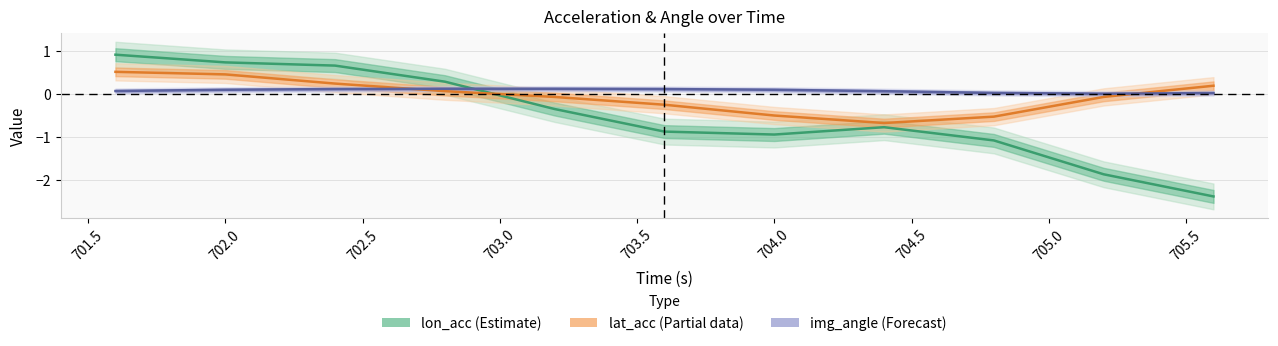

What is the total value across all series at 705.5?

-1.9